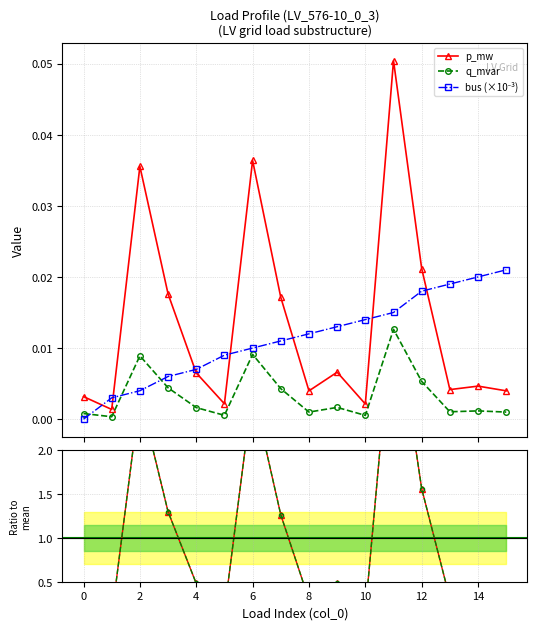

True or false: p_mw has more than 1 interior local peaks.

True